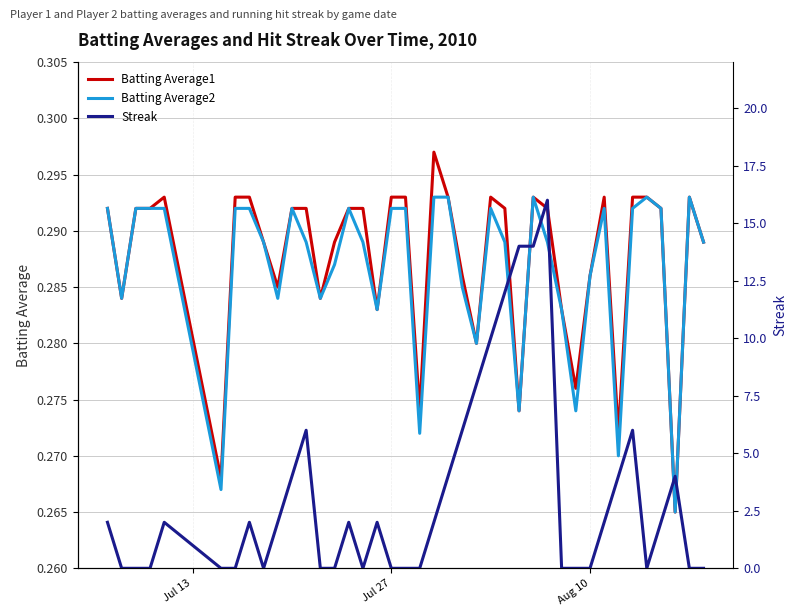

The Batting Average2 series shows 0.4 at Jul 27. True or false?

False